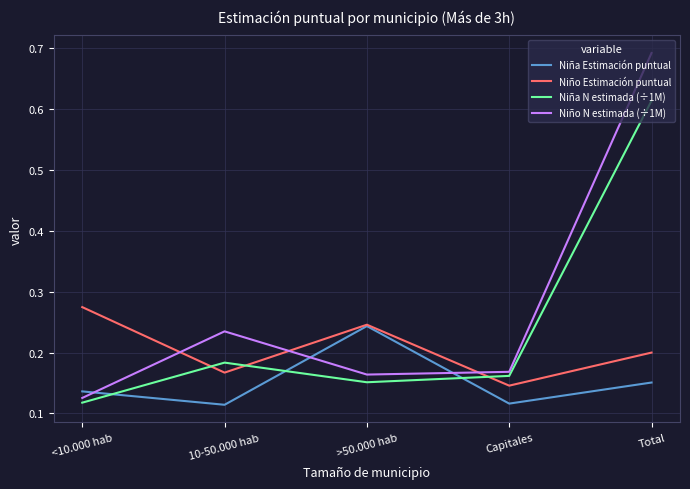

What are all the series names shown in the legend?

Niña Estimación puntual, Niño Estimación puntual, Niña N estimada (÷1M), Niño N estimada (÷1M)